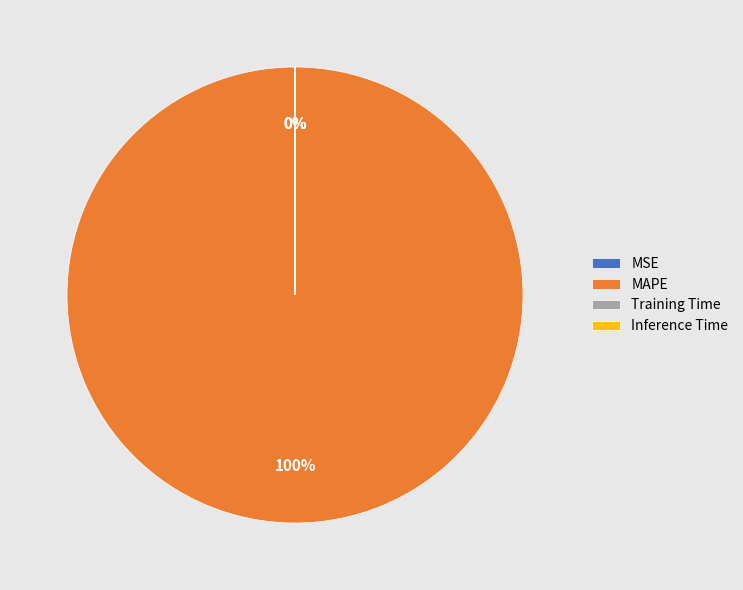

Which slice is the largest?

MAPE